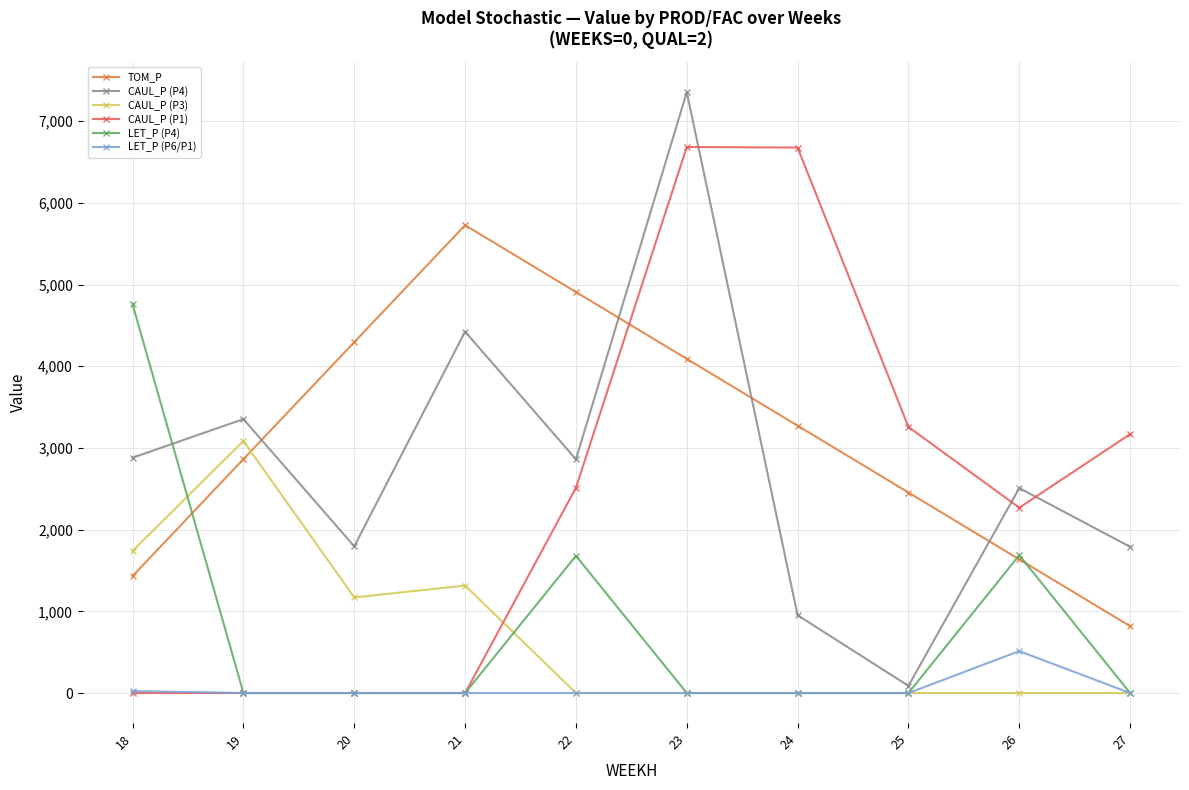

What is the difference between the maximum and minimum values in the CAUL_P (P4) series?

7267.4